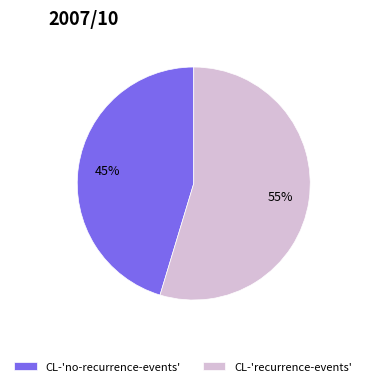

True or false: CL-'recurrence-events' accounts for 55% of the total.

True